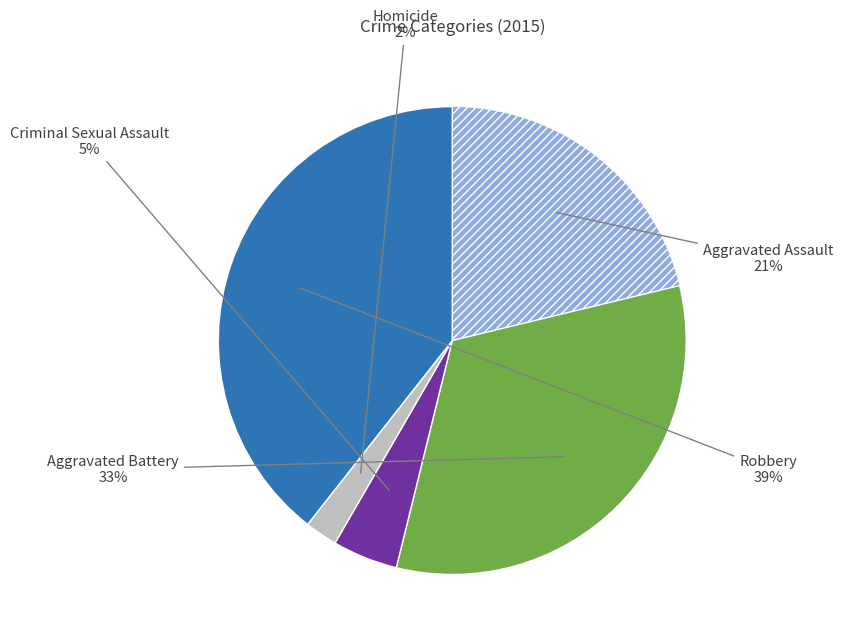

Is there a majority slice in this chart?

No